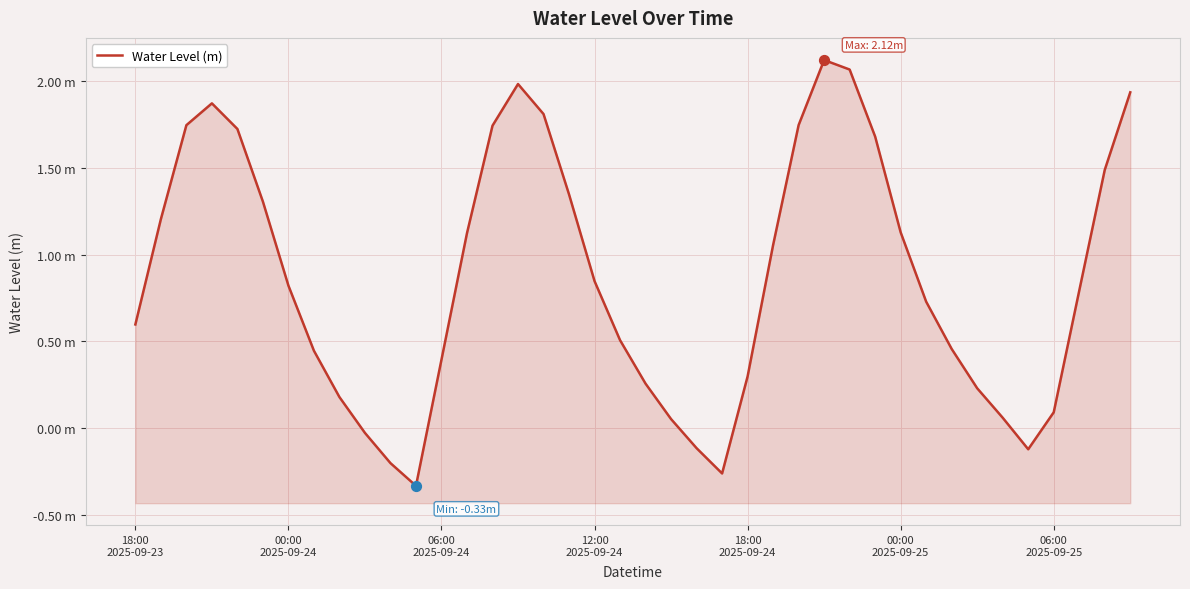

What is the change in value from 18:00
2025-09-24 to 39?

+0.2